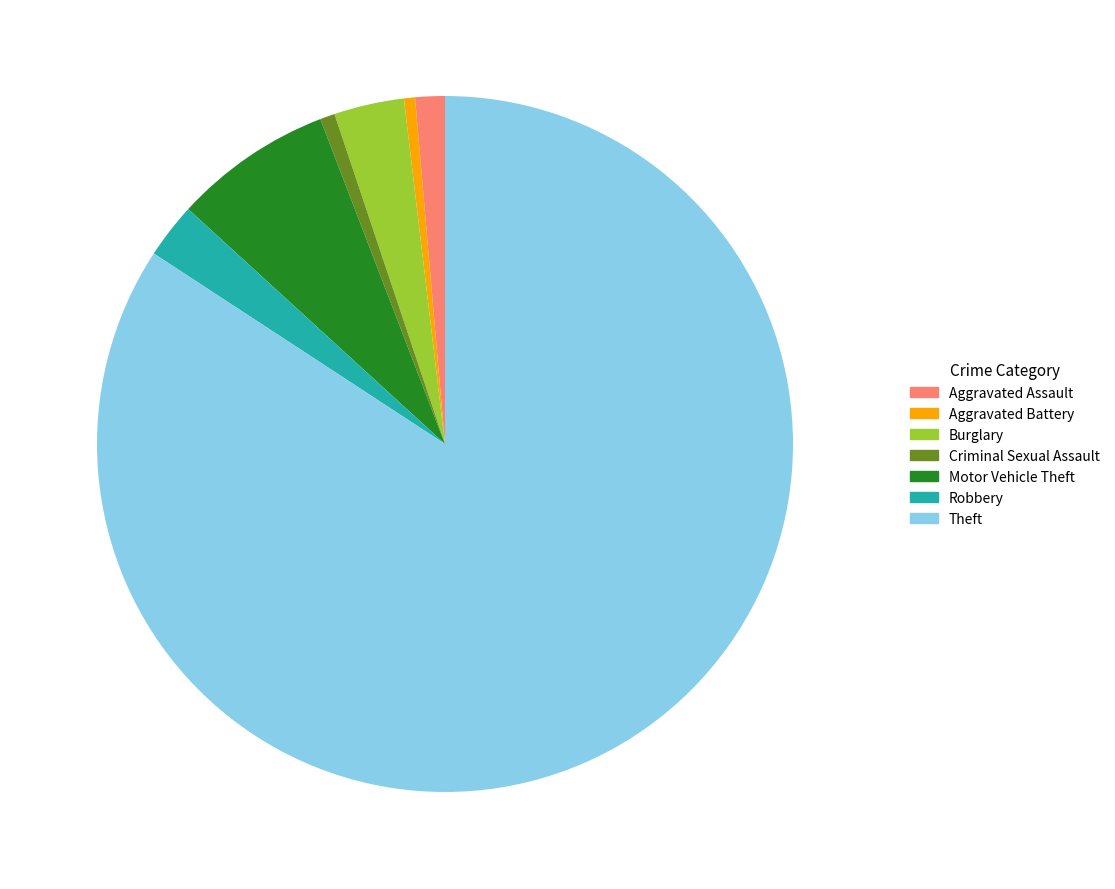

How many segments does this pie chart have?

7